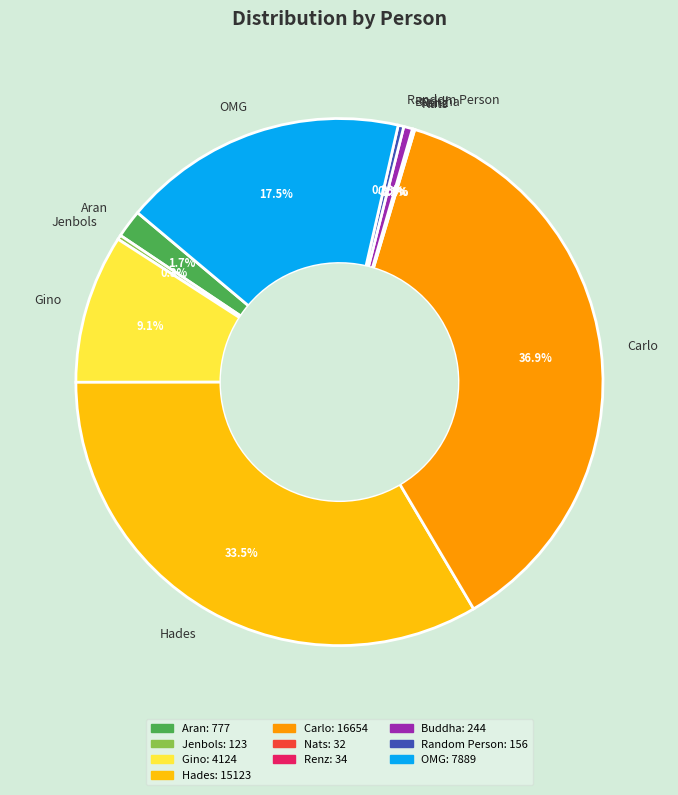

What is the total percentage of Buddha and Hades?

34.0%